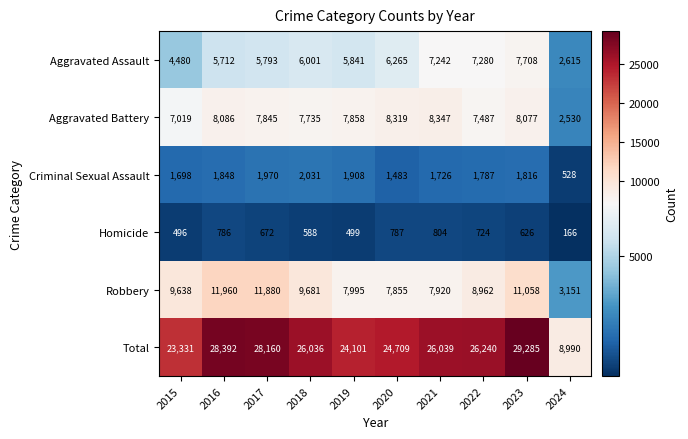

The Aggravated Assault series shows 3257 at 2023. True or false?

False